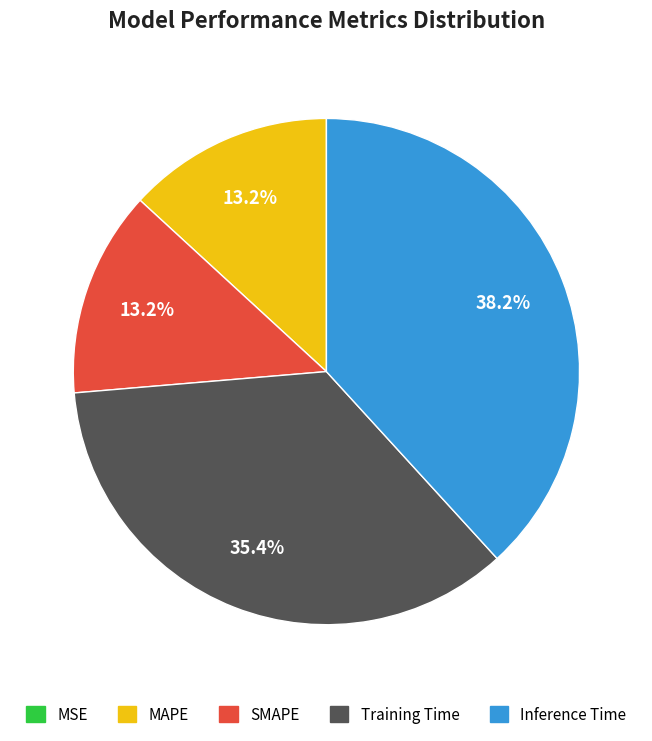

Which slice is the largest?

Inference Time